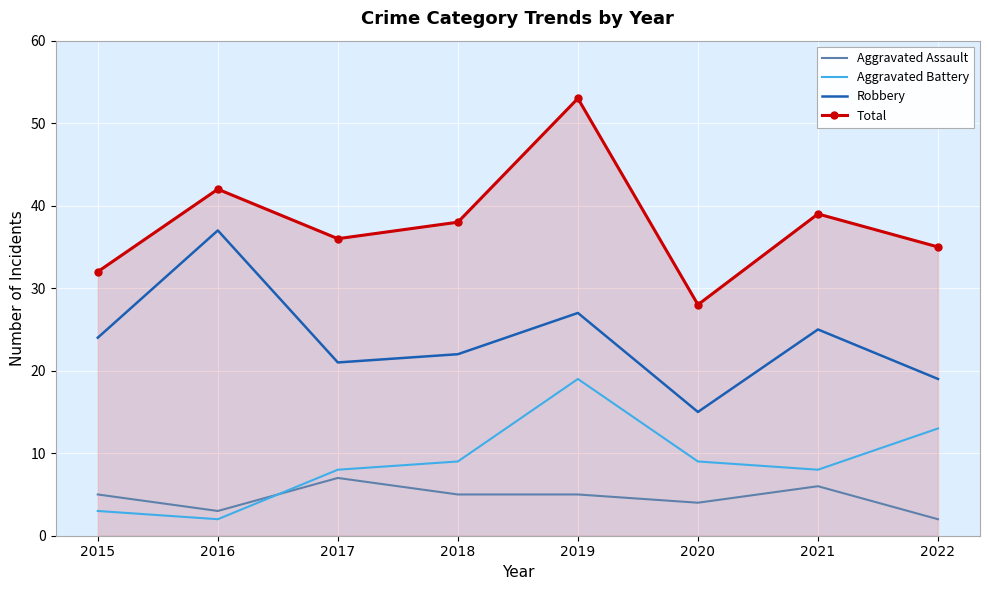

What is the difference between the maximum and minimum values in the Aggravated Assault series?

5